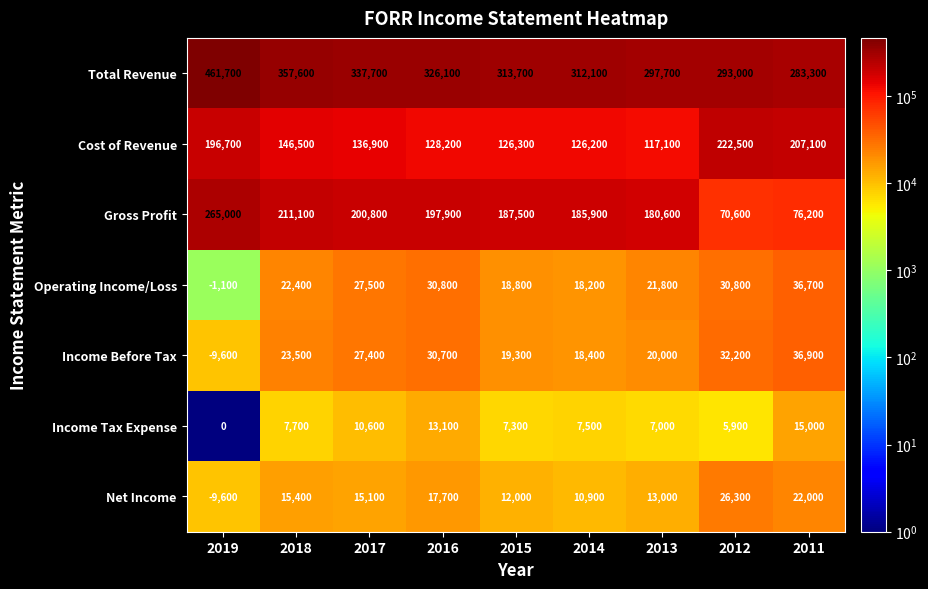

At 2013, list the series in order from smallest to largest.

Income Tax Expense, Net Income, Income Before Tax, Operating Income/Loss, Cost of Revenue, Gross Profit, Total Revenue